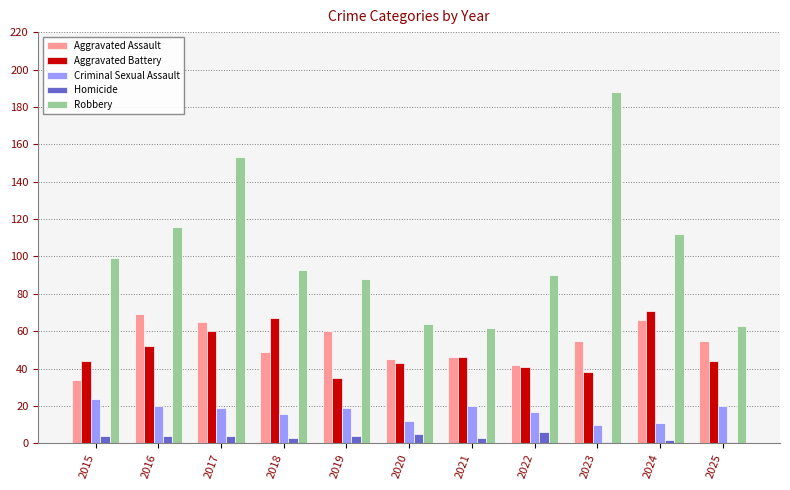

How many groups of bars are there?

11